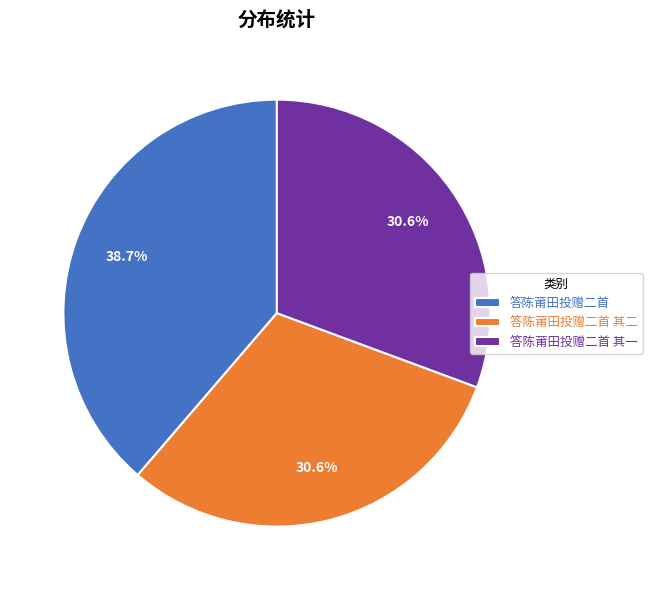

Count the number of slices in the pie.

3